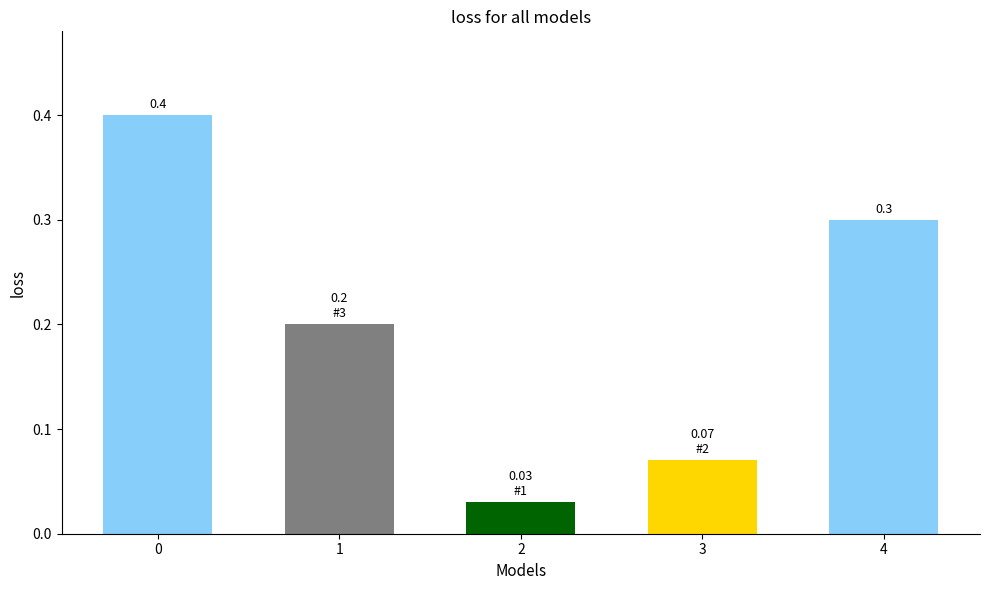

How many bars are there in total?

5